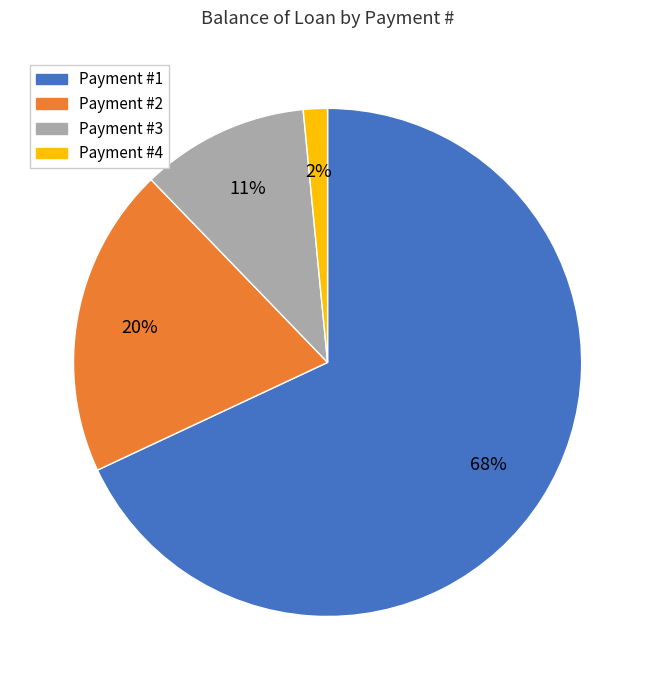

To the nearest percent, what is the average slice percentage?

25%